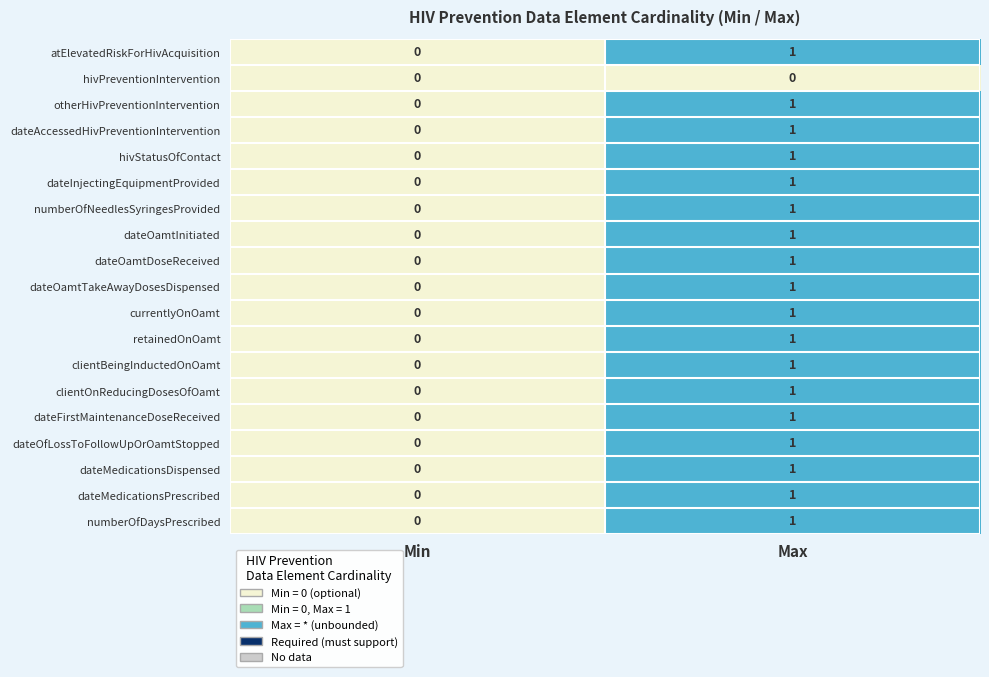

At which category is the sum across all series the highest?

Max